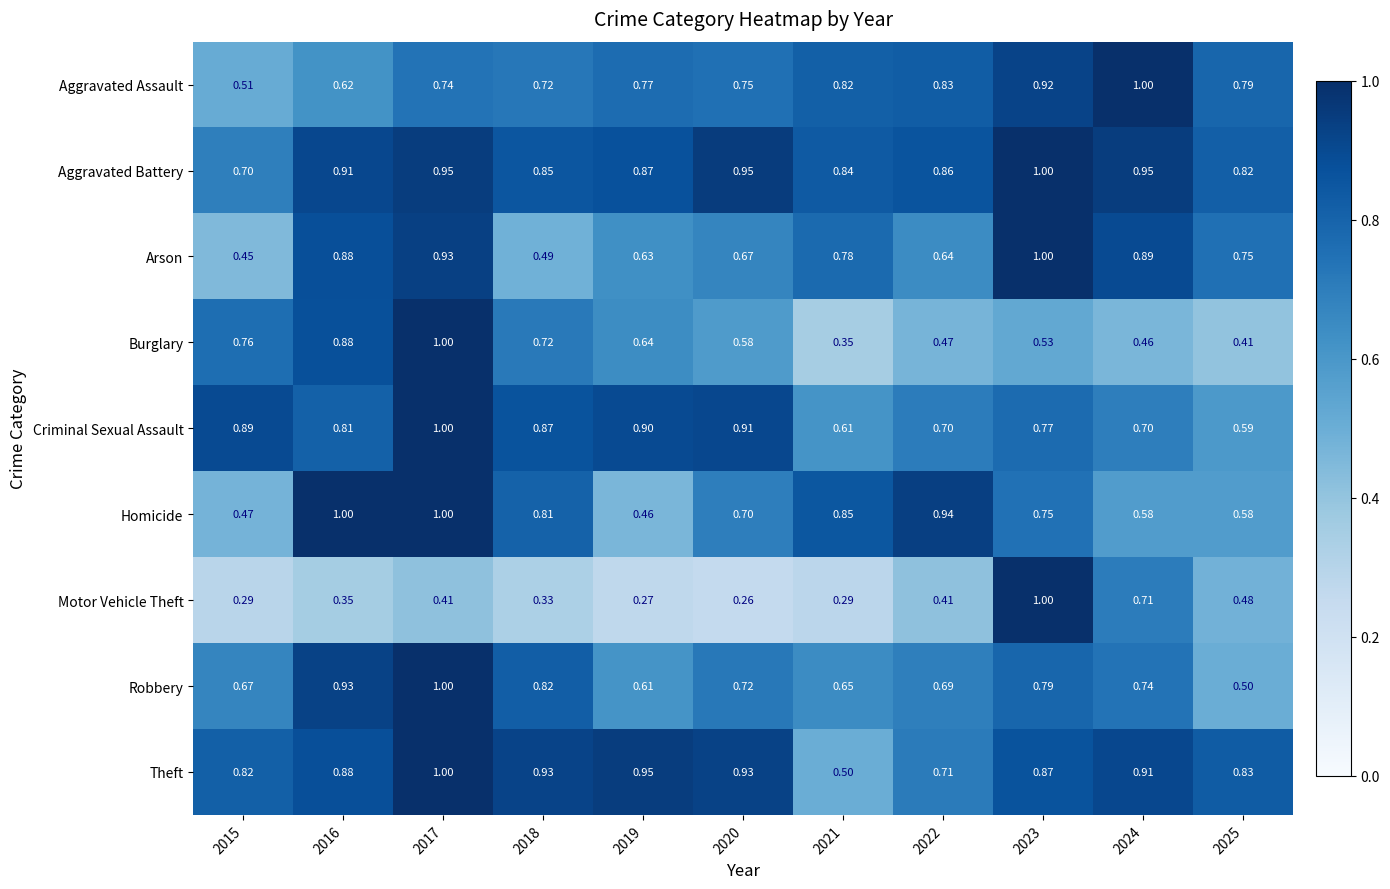

Which series has the largest range (max minus min)?

Motor Vehicle Theft